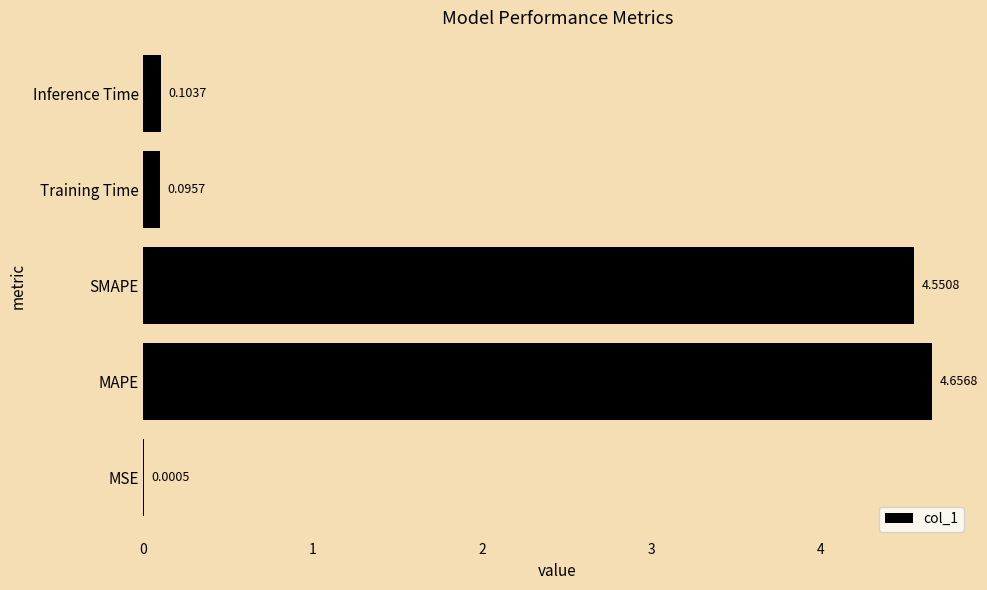

Which label corresponds to the largest value in the chart?

MAPE